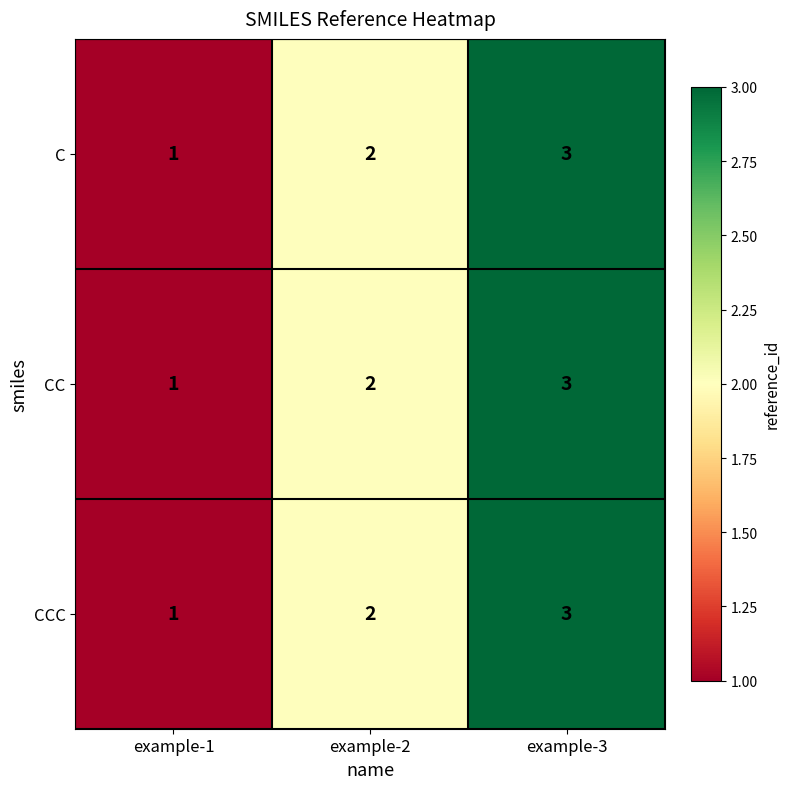

What value does the C series have at example-3?

3